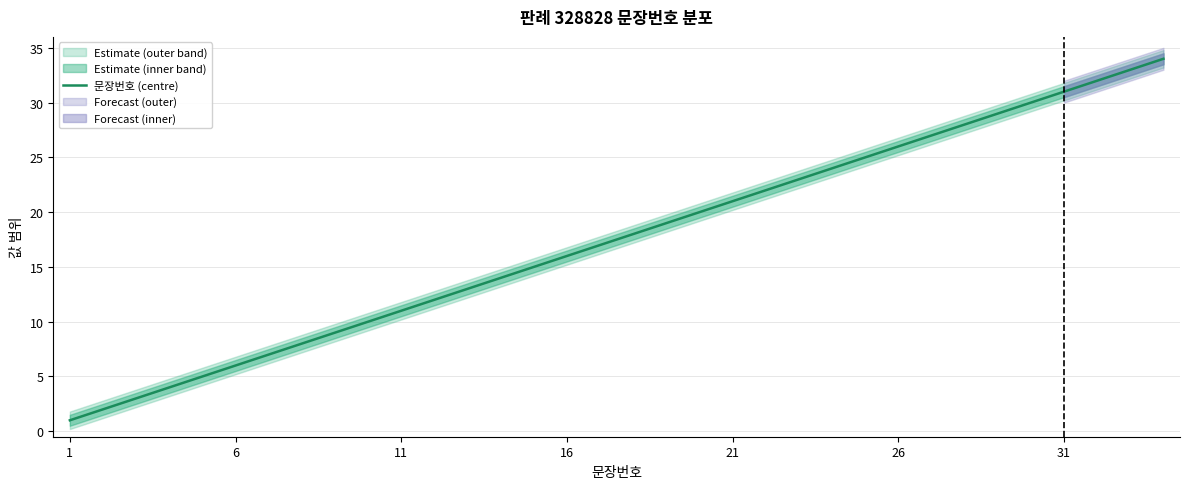

What is the maximum value for 문장번호 (centre)?

34